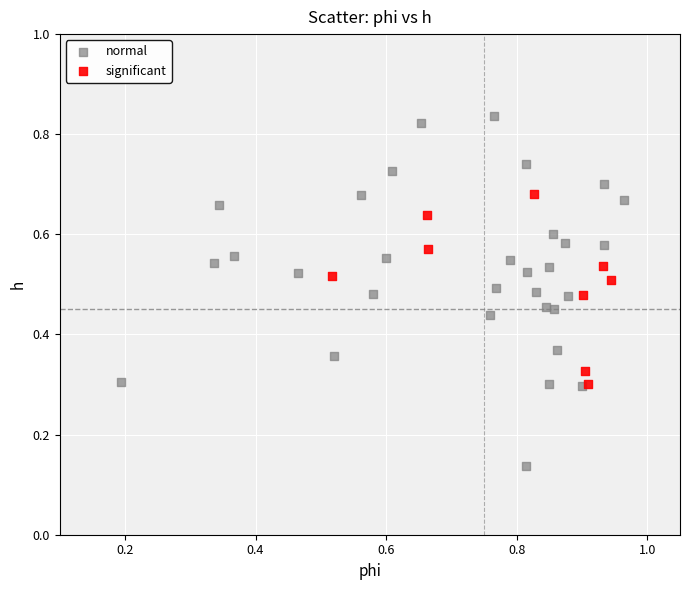

Which series contains the highest Y value?

normal